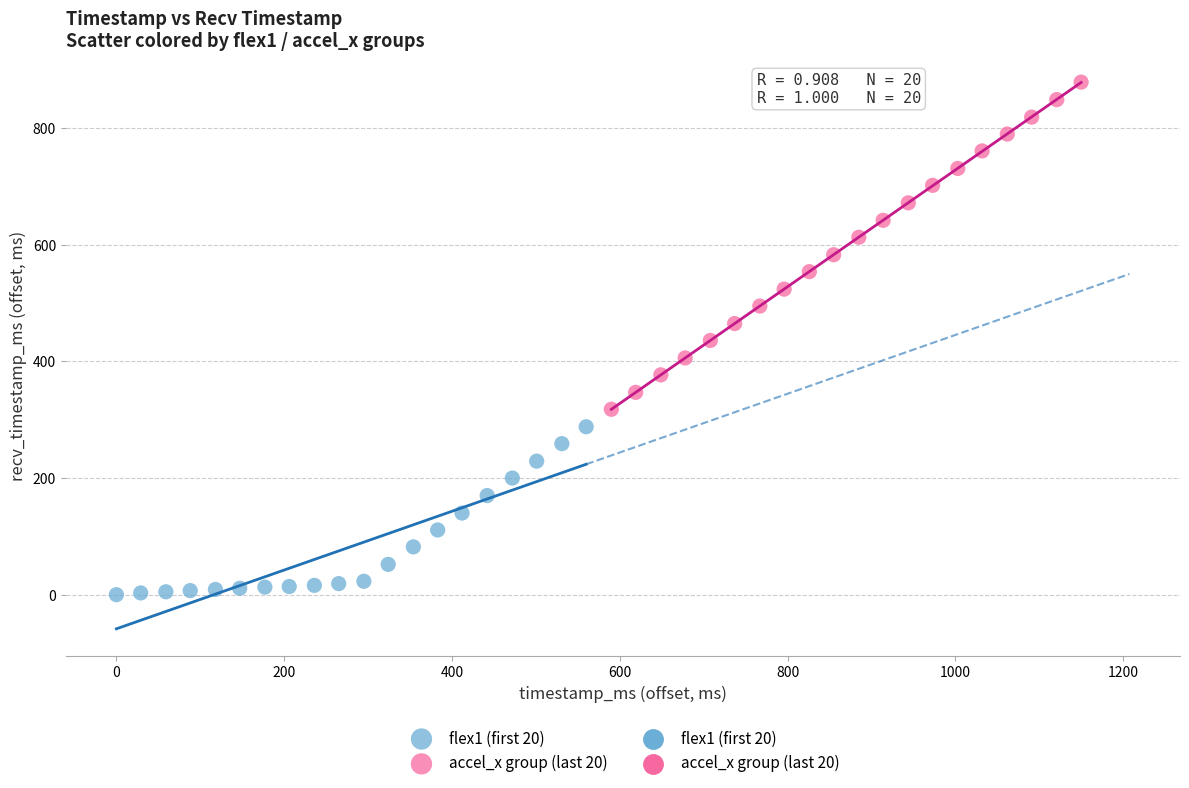

Which series has the widest spread of Y values?

accel_x group (last 20)